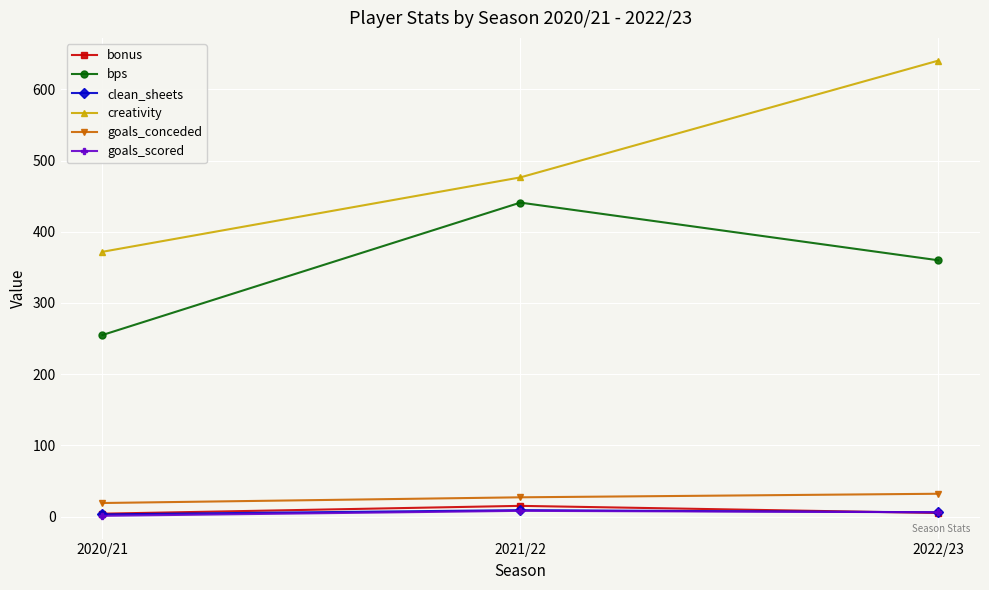

Where is creativity nearest to the value 506?

2021/22